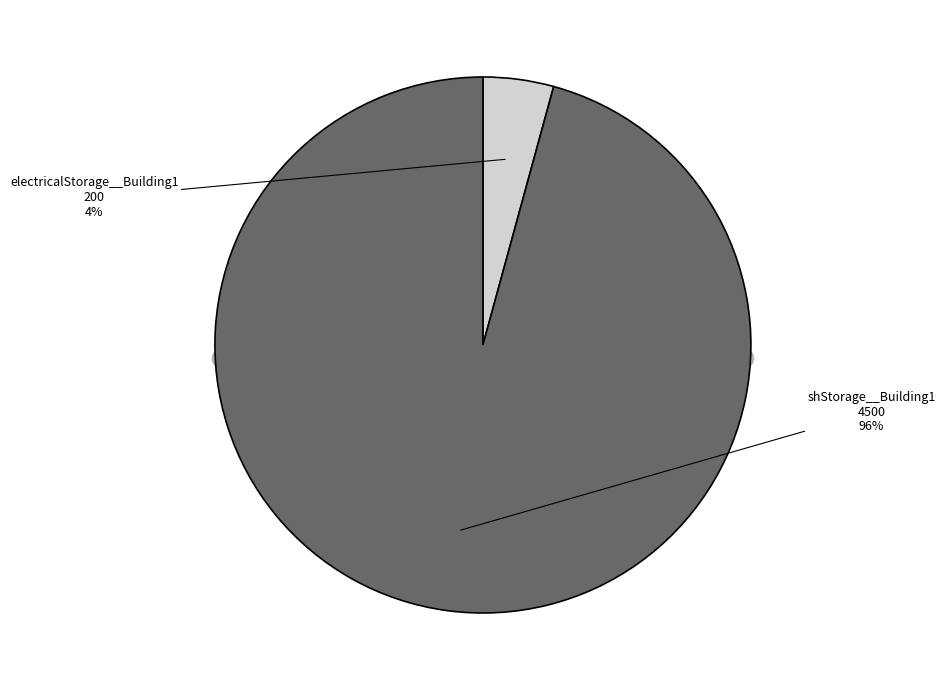

True or false: electricalStorage__Building1 accounts for 1% of the total.

False